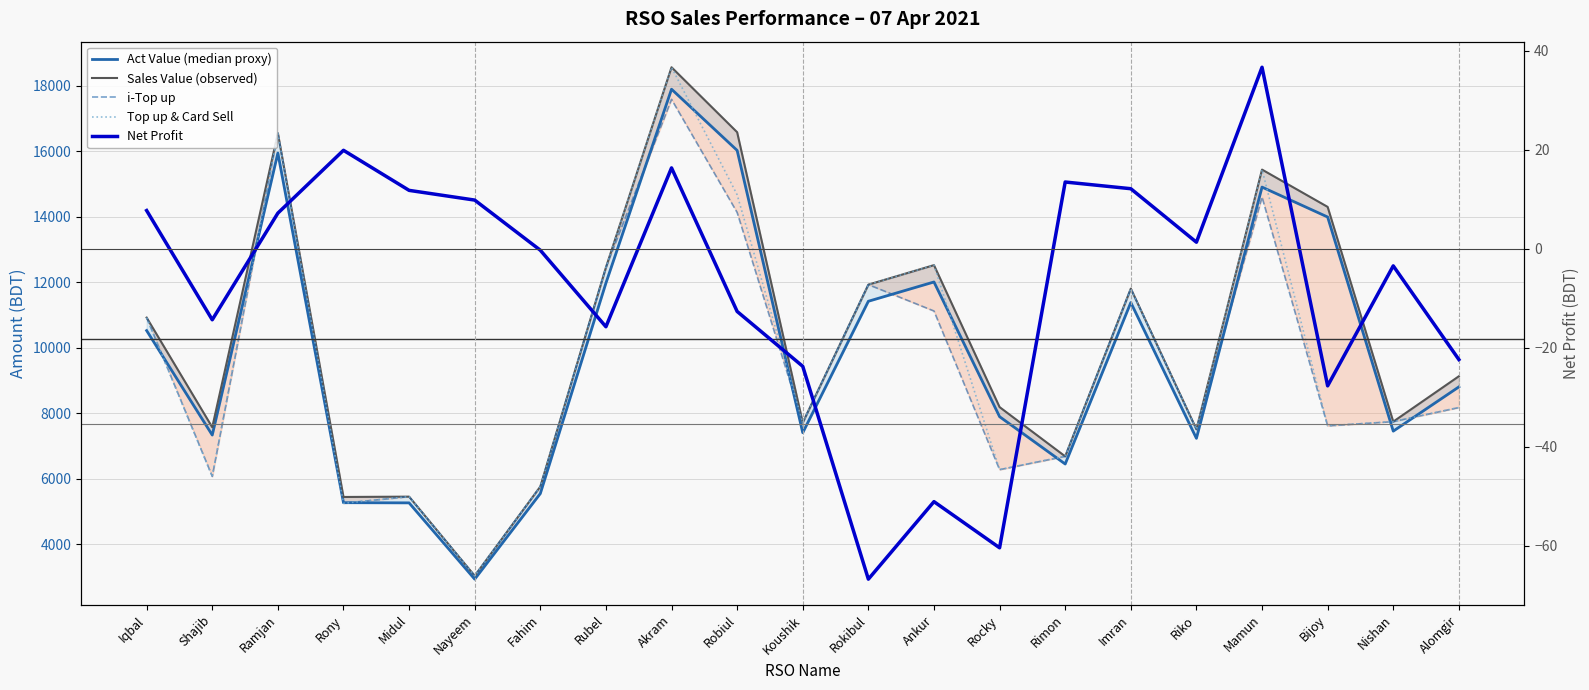

What value does the i-Top up series have at Shajib?

6068.0